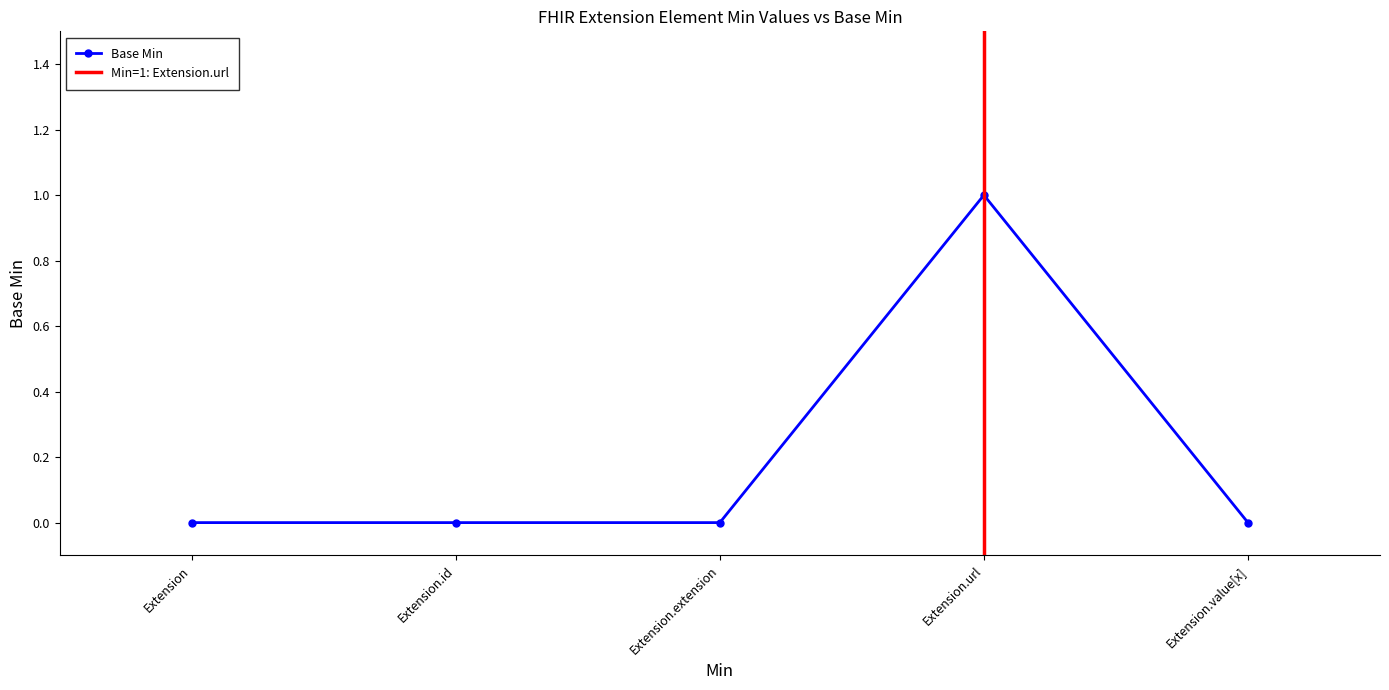

List the labels in order of value, largest first.

Extension.url, Extension, Extension.id, Extension.extension, Extension.value[x]